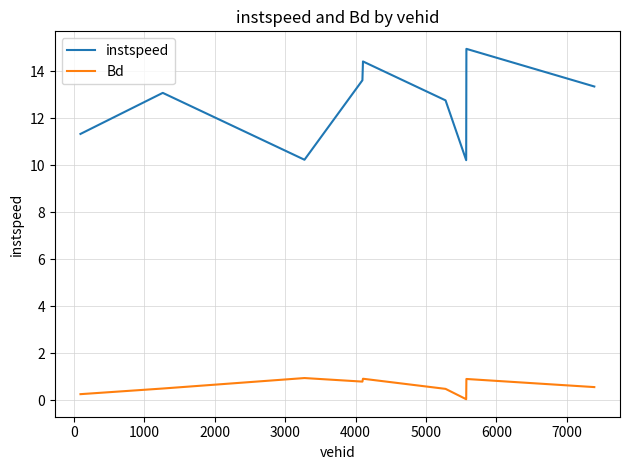

Which series has the largest range (max minus min)?

instspeed